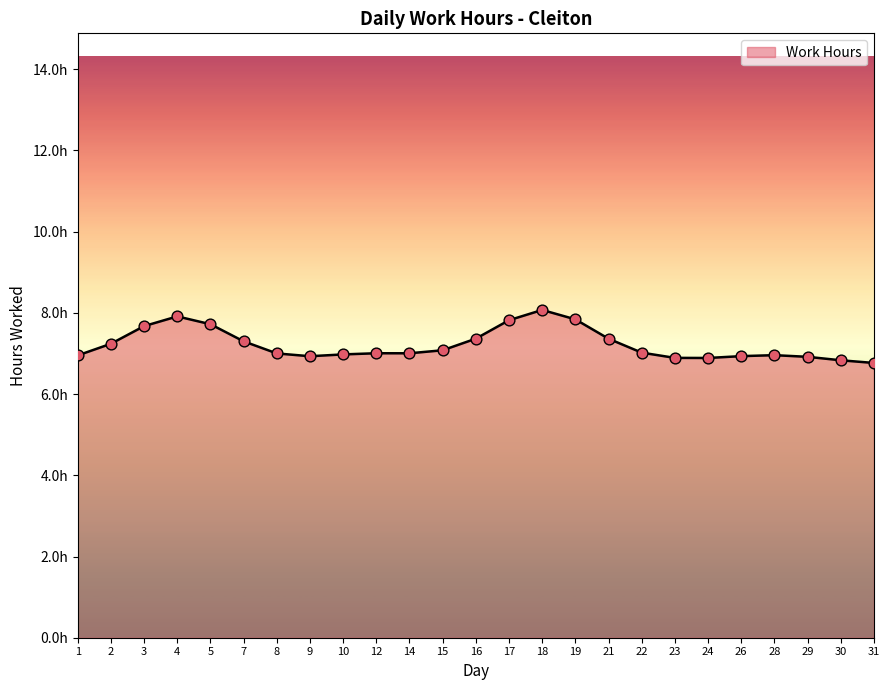

Is this an area chart (filled region under the line)?

Yes